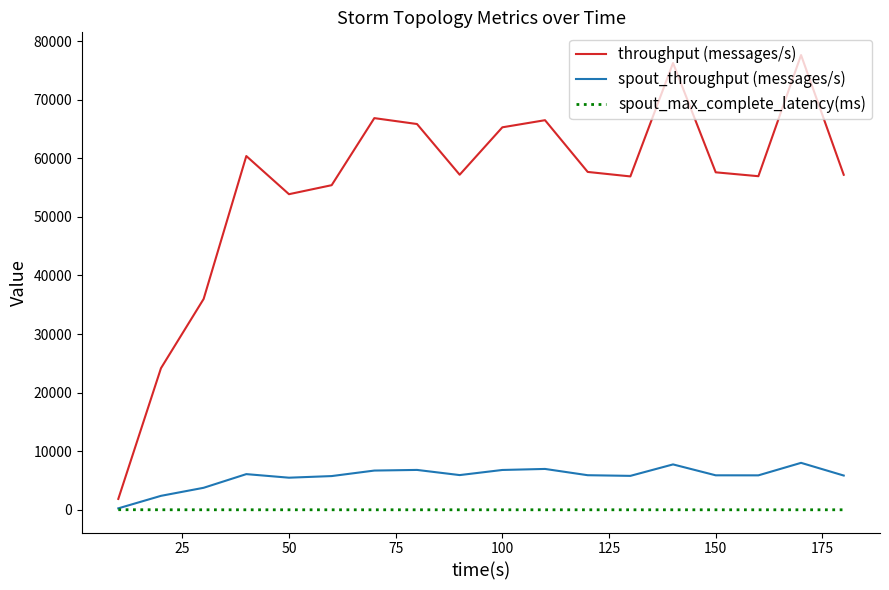

What are all the series names shown in the legend?

throughput (messages/s), spout_throughput (messages/s), spout_max_complete_latency(ms)